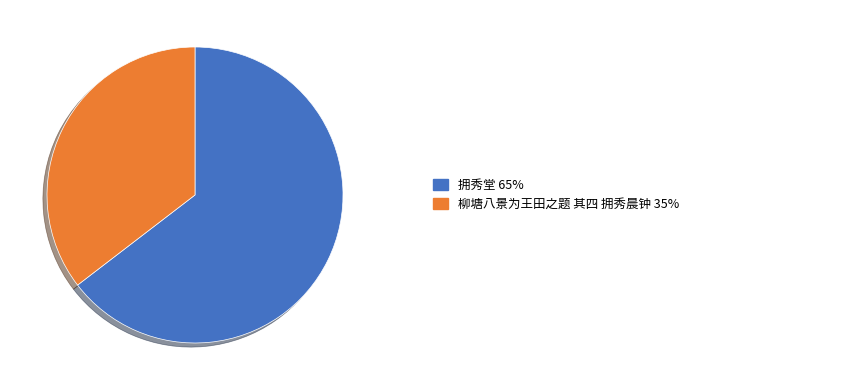

Is there a majority slice in this chart?

Yes